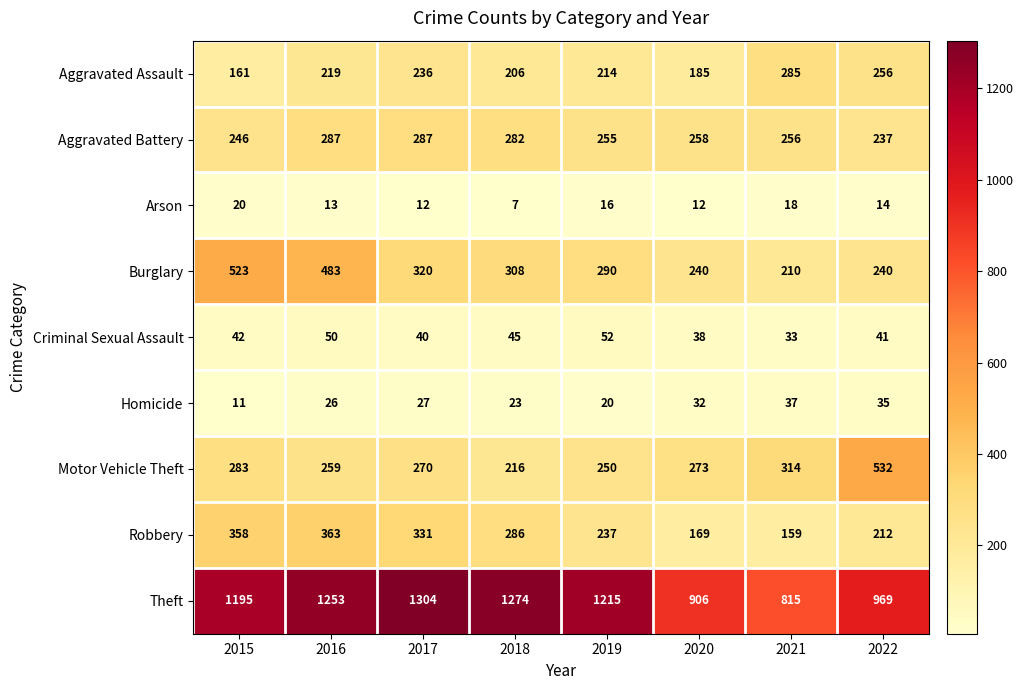

Where is Criminal Sexual Assault nearest to the value 42?

2015